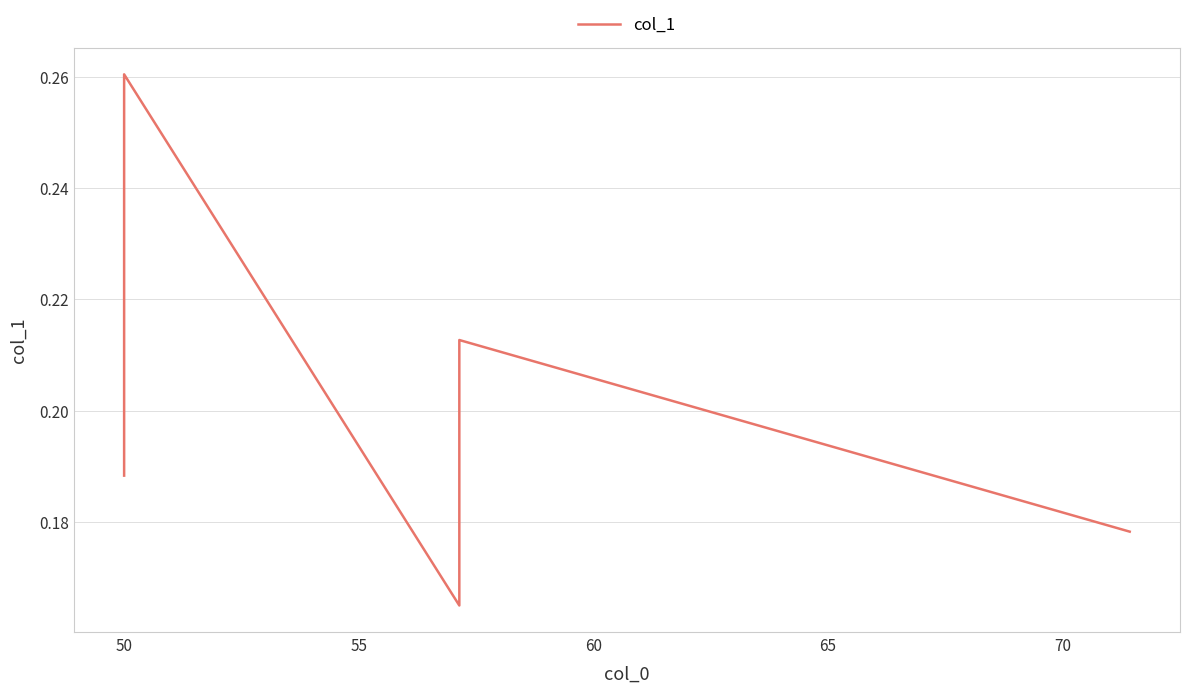

What is the approximate value at 50?

0.3